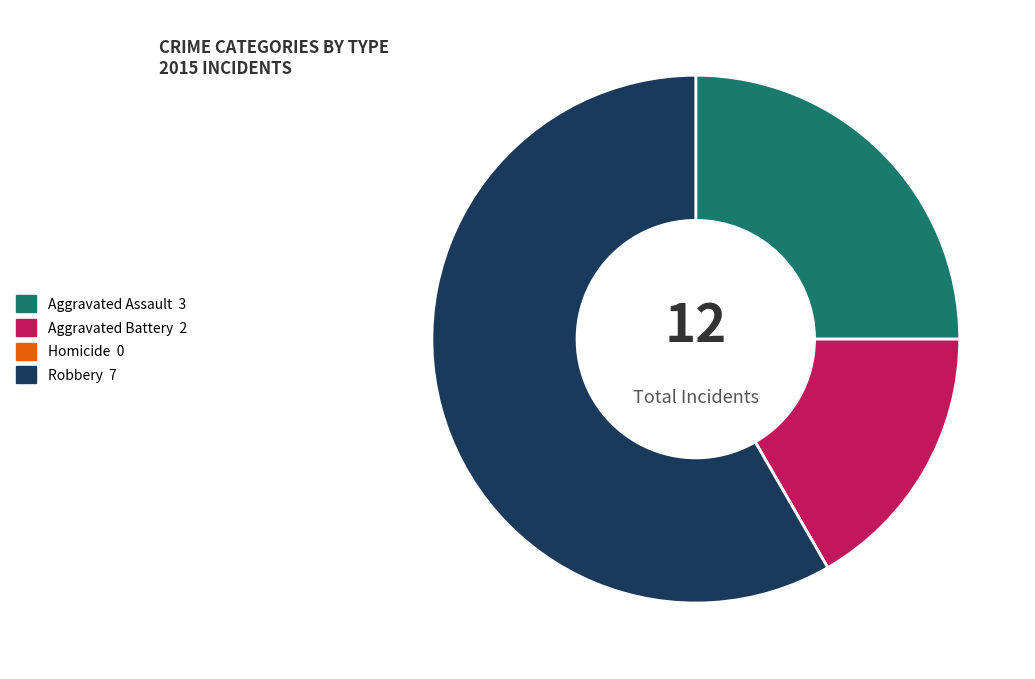

Does any single category account for the majority?

Yes